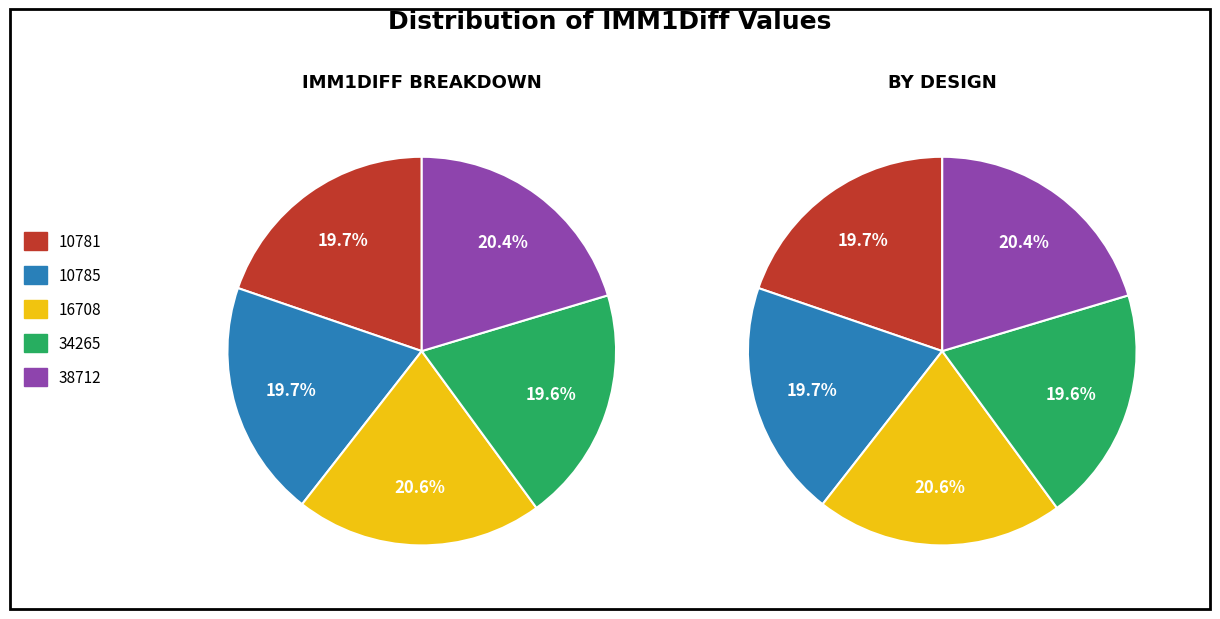

Is it true that 16708 is 21% of the pie?

True